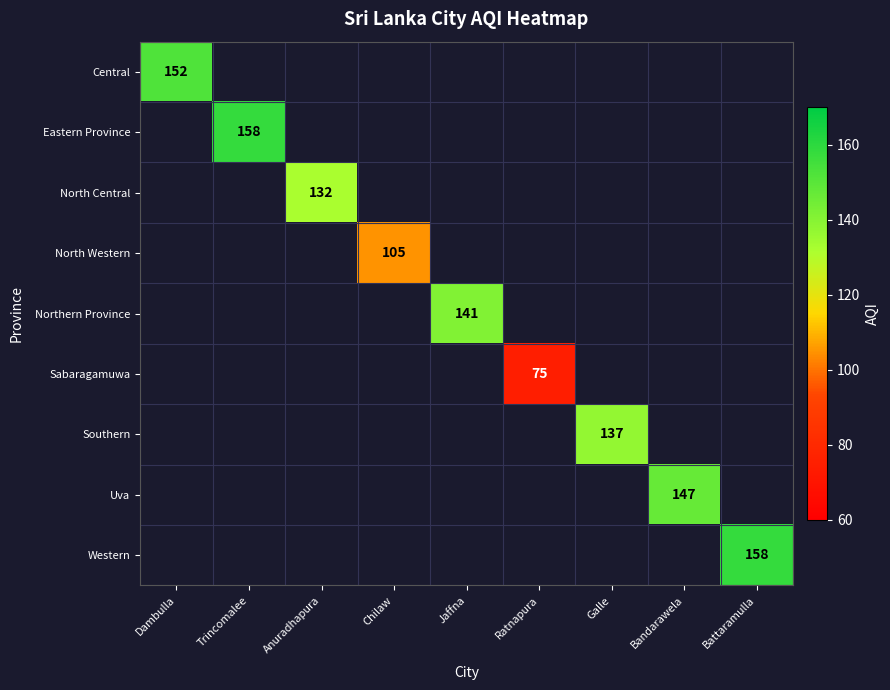

Which category has the highest value across all series?

Trincomalee